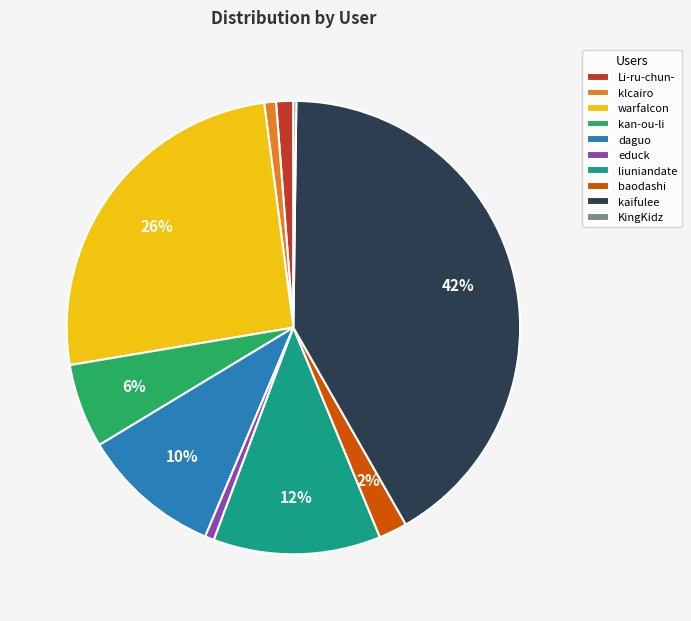

Is warfalcon the majority of the pie?

No